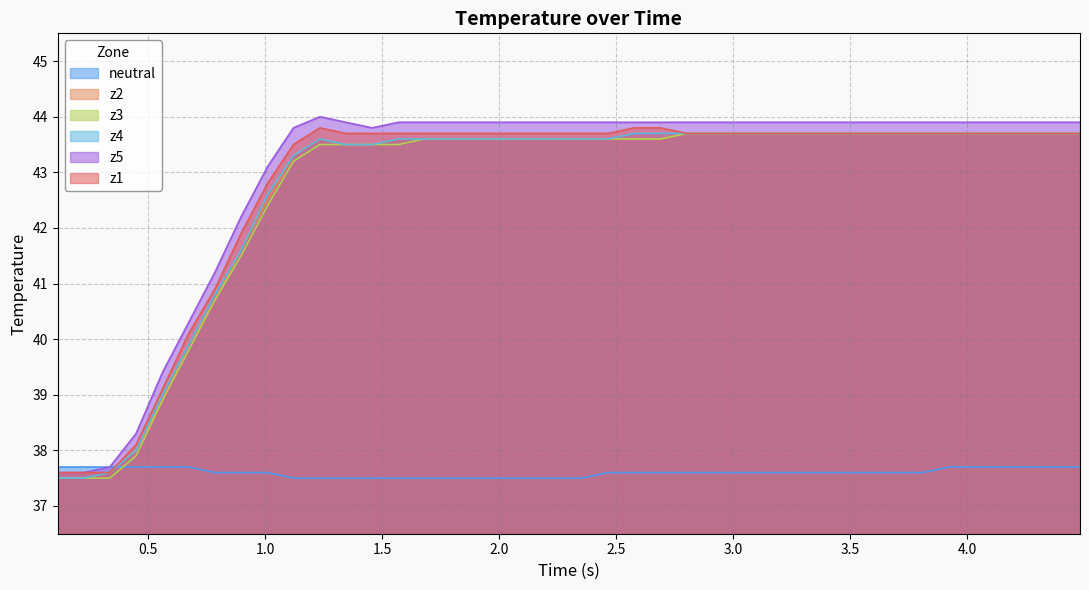

What is the maximum value for z2?

43.7